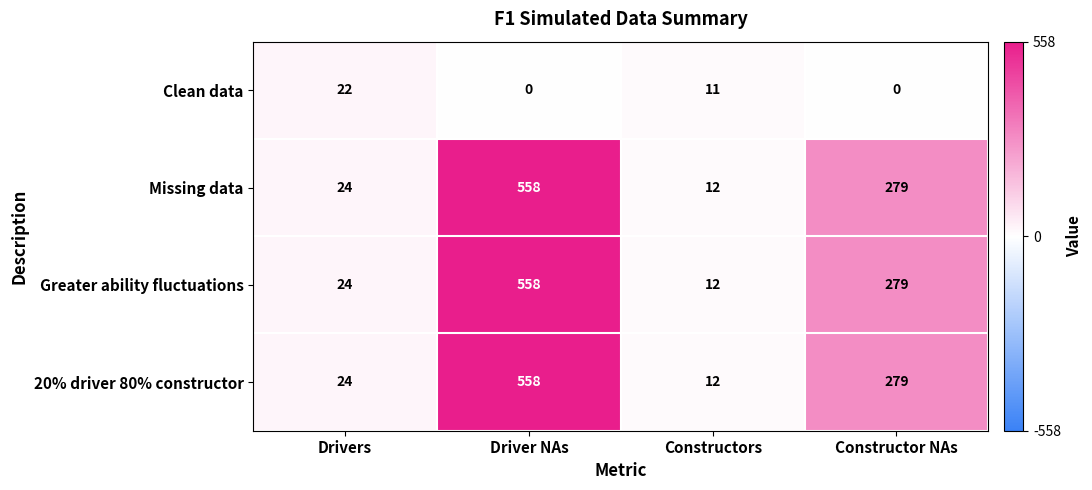

At which category does the chart reach its peak across all series?

Driver NAs